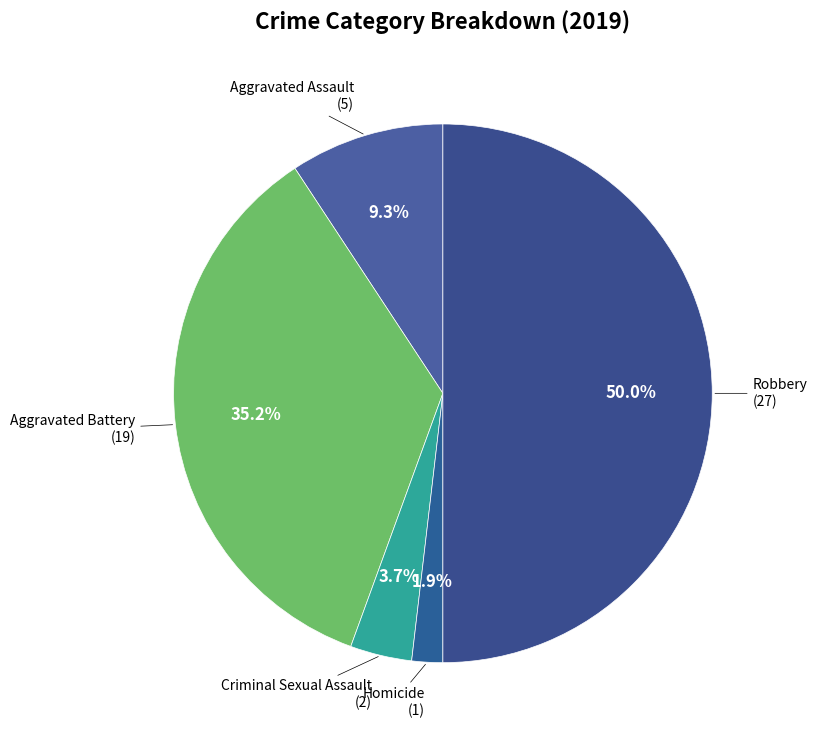

Count the number of slices in the pie.

5